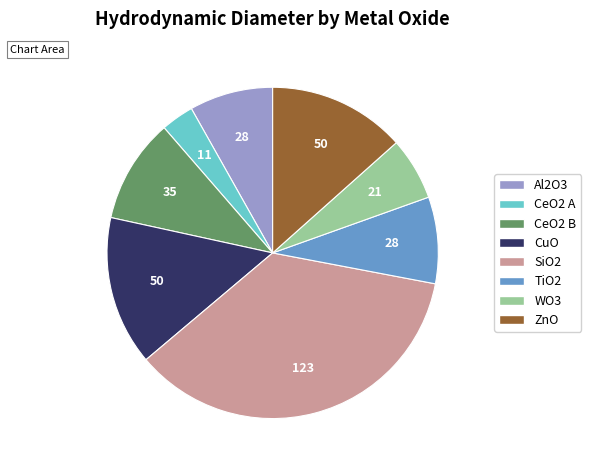

Combined, do CeO2 A and ZnO account for over 50%?

No